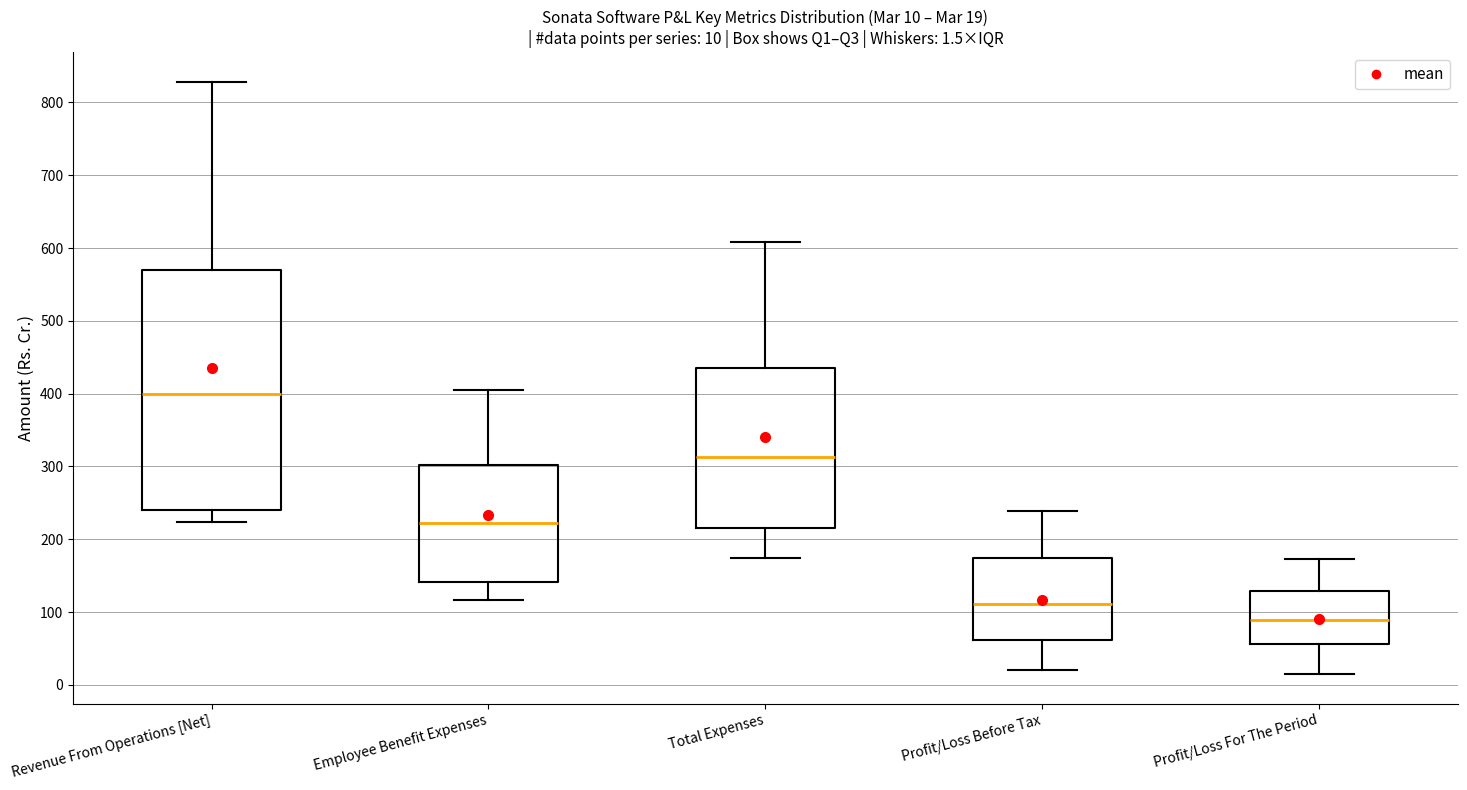

Which box is the tallest, from its lower edge to its upper edge?

Revenue From Operations [Net]